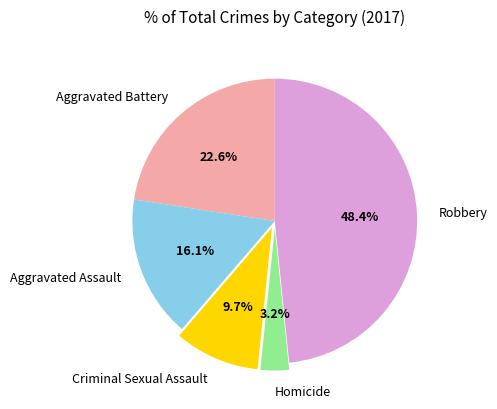

Combined, do Aggravated Assault and Homicide account for over 50%?

No